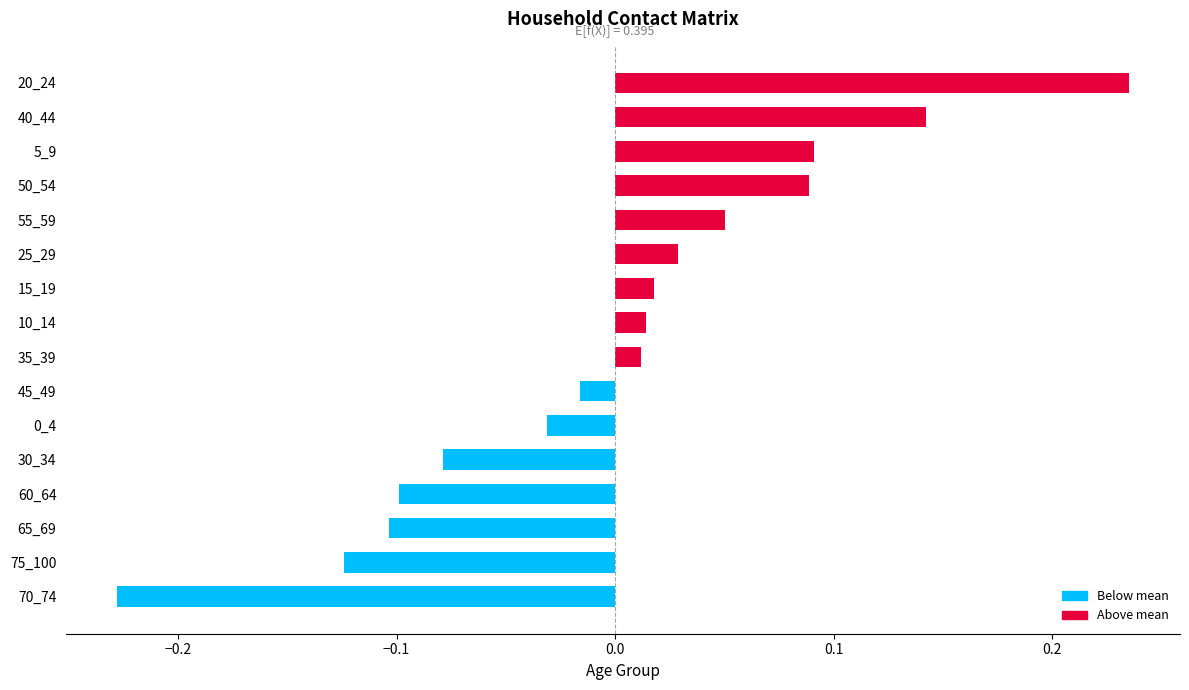

What is the change in value from 60_64 to 25_29?

+0.1